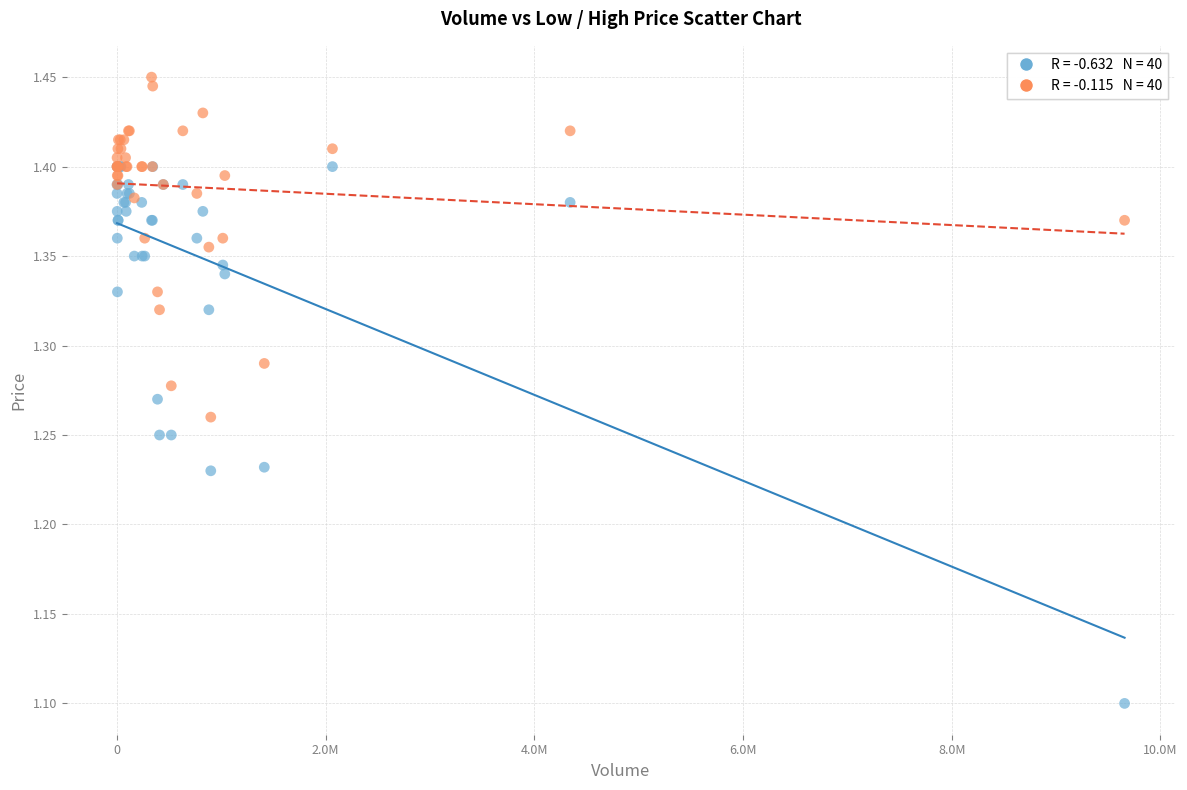

Across all series, what Y value is closest to 1?

1.1